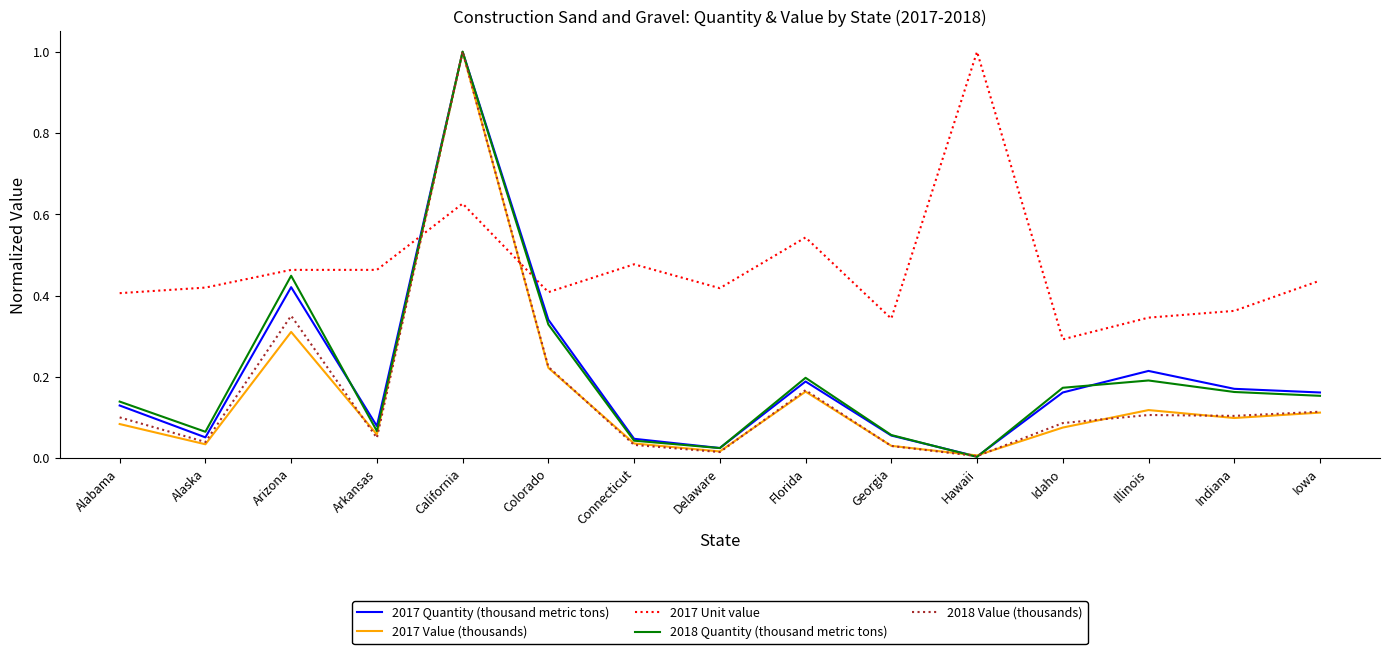

Is it true that 2017 Value (thousands) equals 0.0 at Alaska?

True